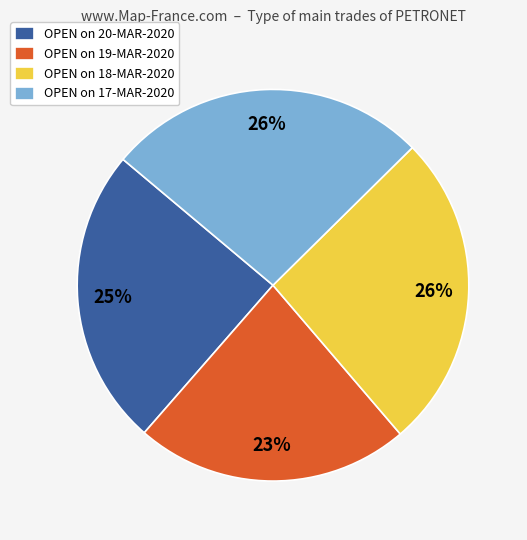

Count the number of slices in the pie.

4